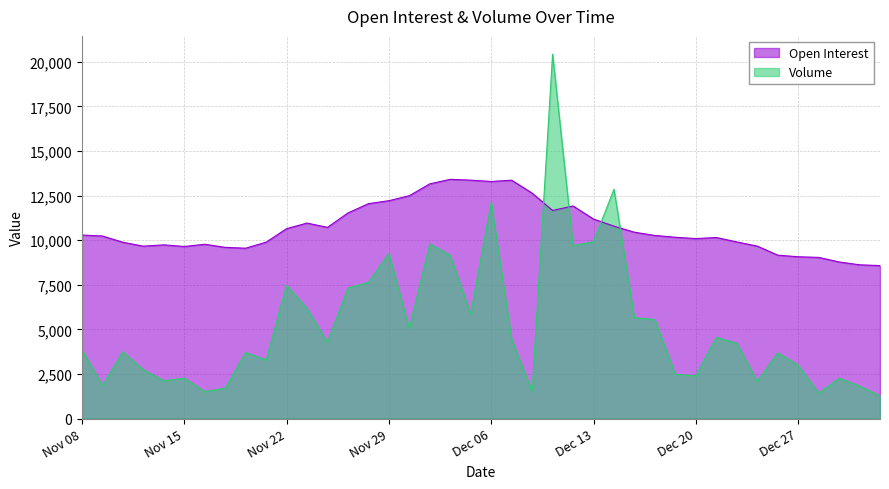

What is the minimum value for Volume?

1269